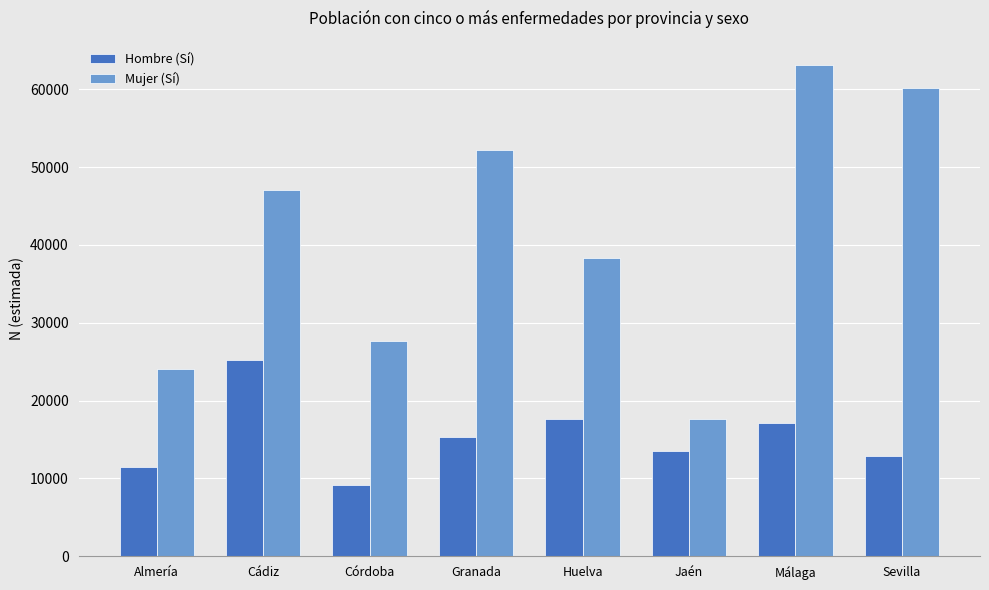

Which series has the widest spread of values?

Mujer (Sí)